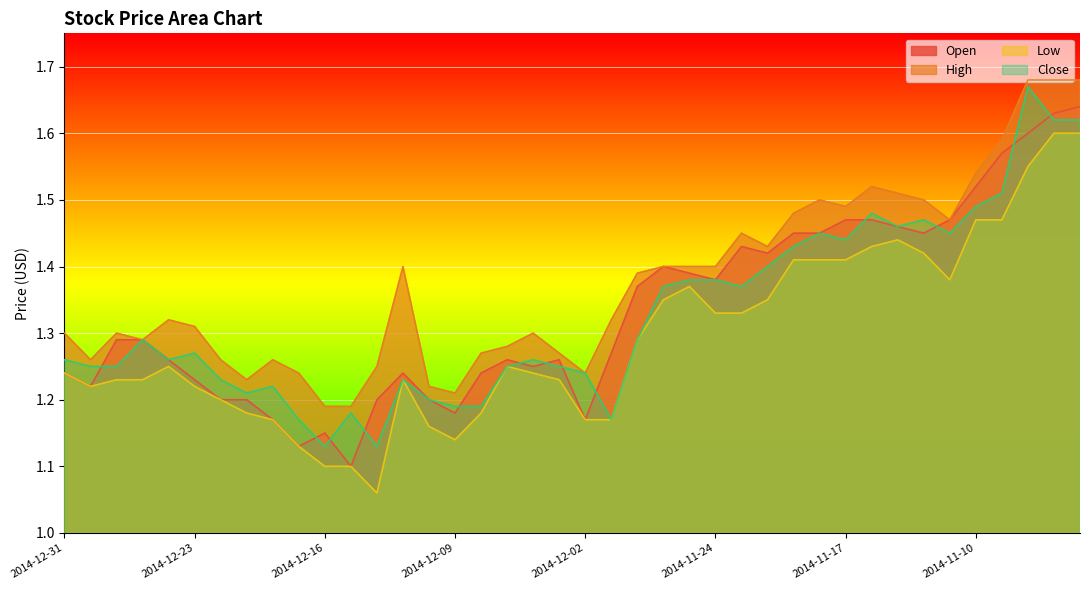

Where is the first local minimum for Close?

2014-12-24